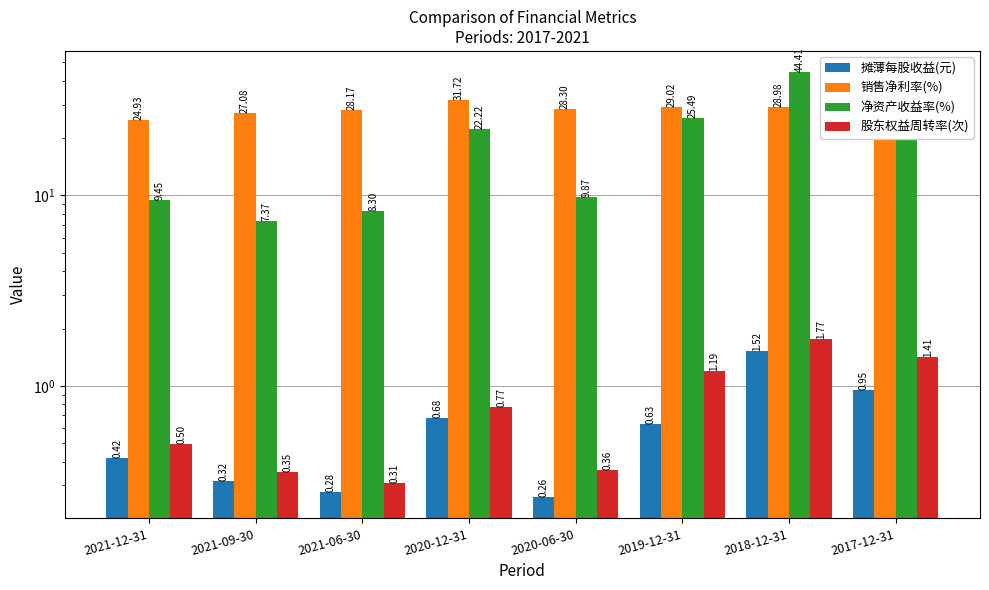

What is the approximate value of 销售净利率(%) at 2021-12-31?

24.9